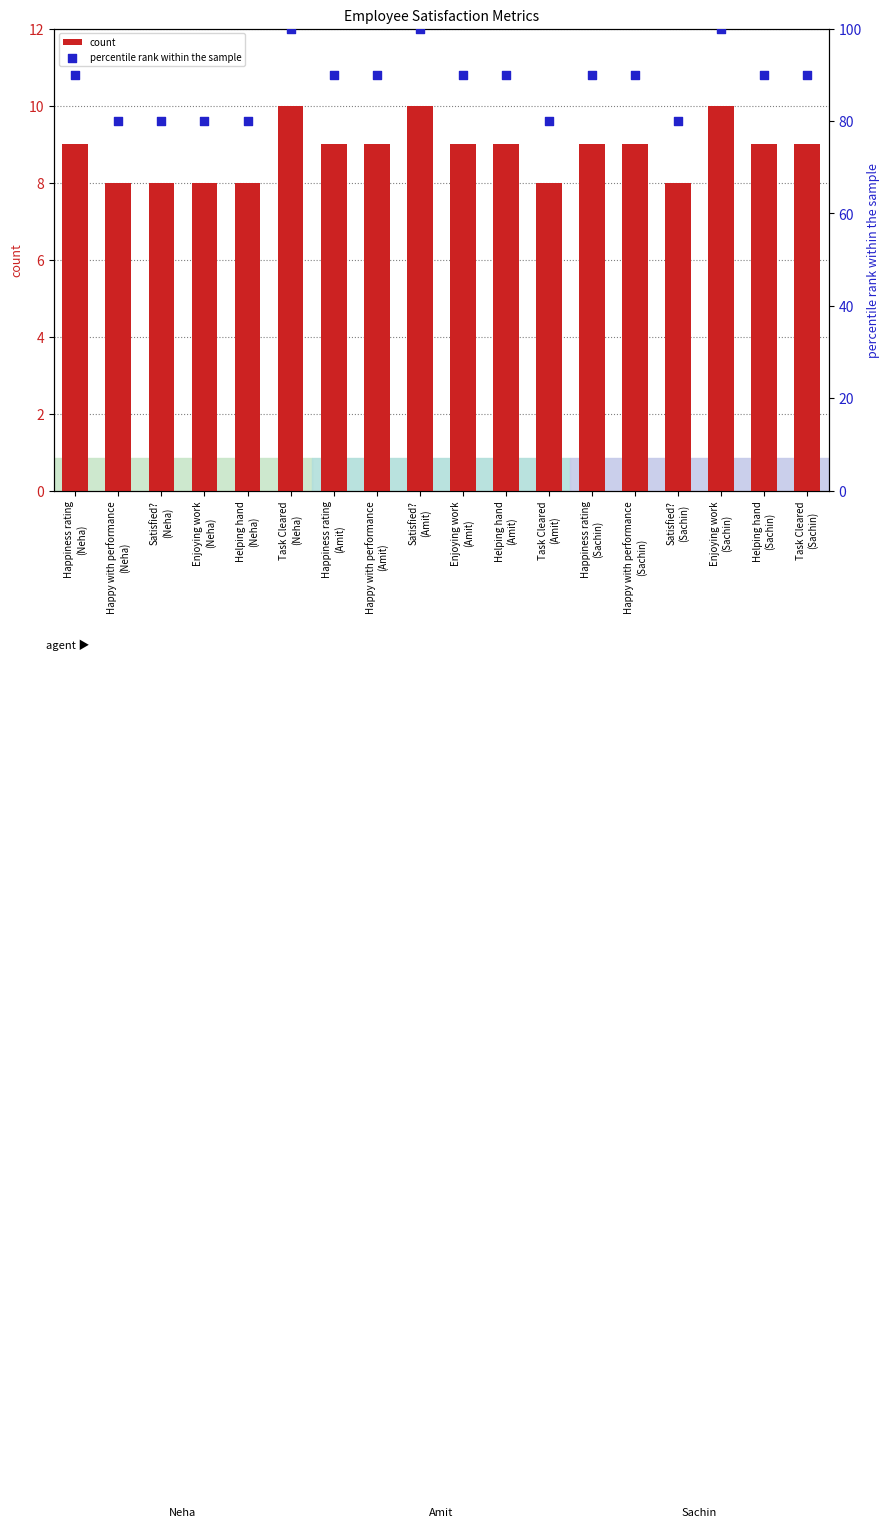

At which category is the sum across all series the highest?

Task Cleared
(Neha)